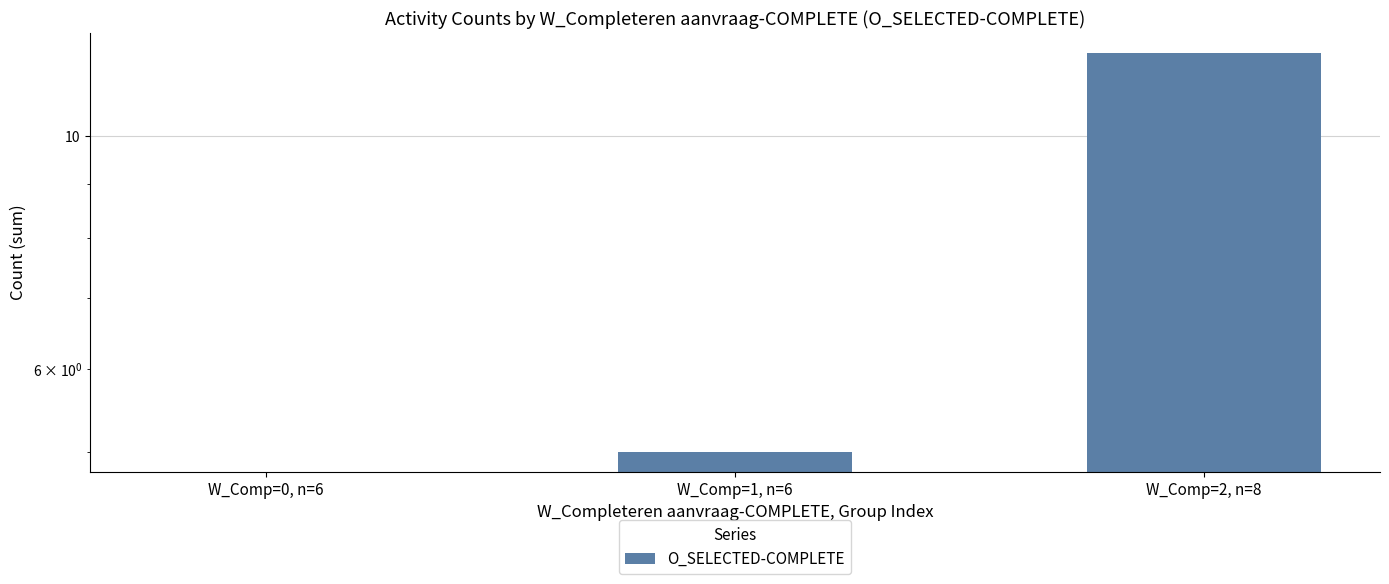

Are the bars horizontal?

No